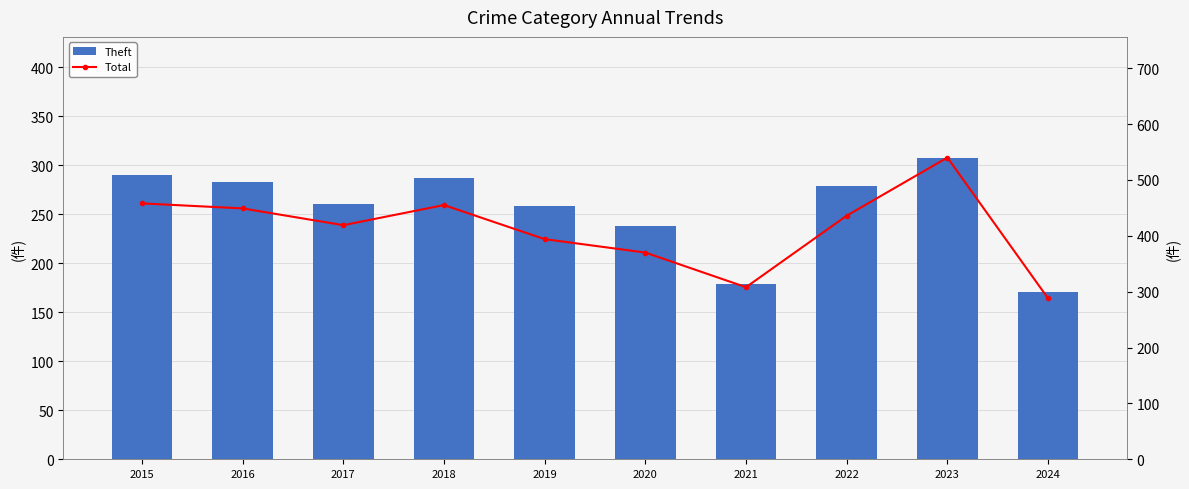

Reading left to right, list all the values displayed in this chart.

Theft: 290	283	261	287	259	238	179	279	308	171
Total: 458	449	419	455	394	370	308	436	540	288